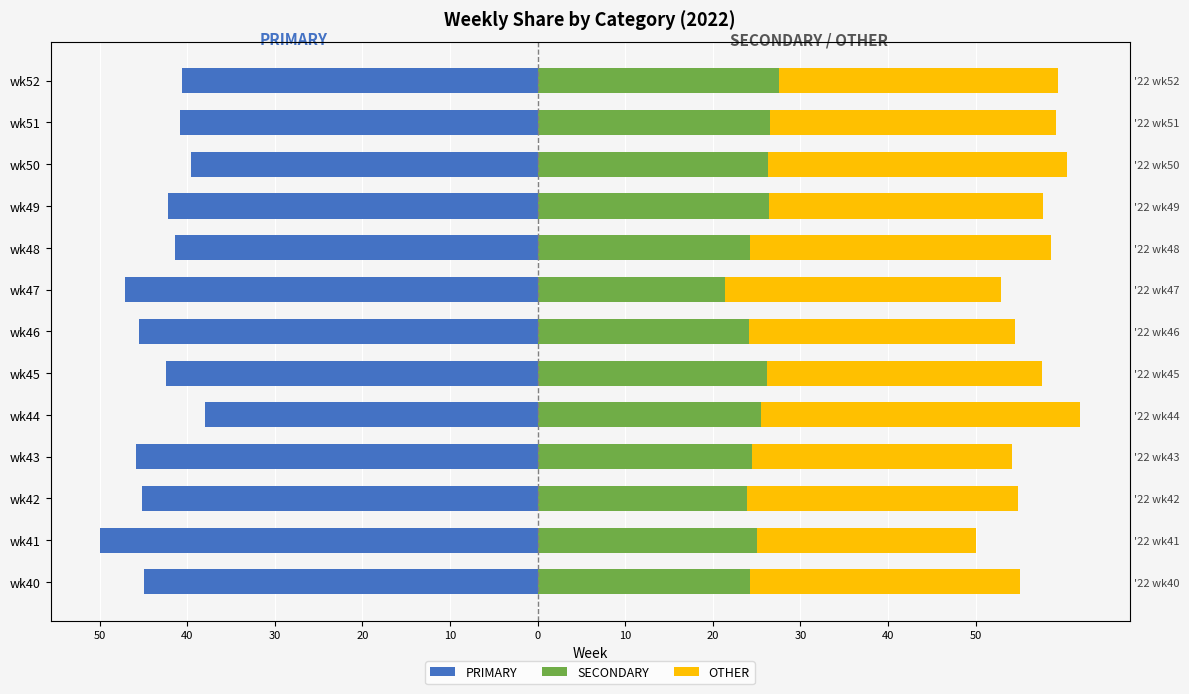

Which series changed the most between wk47 and wk49?

SECONDARY